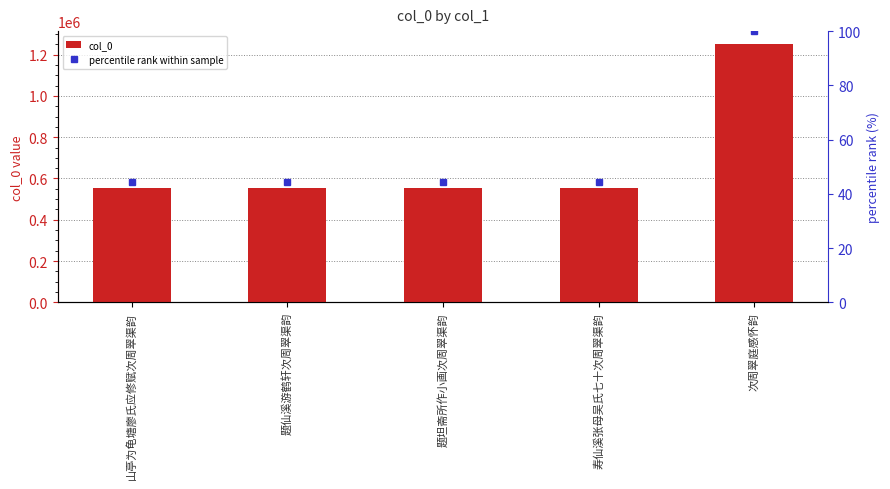

The percentile rank within sample series shows 100.0 at 次周翠庭感怀韵. True or false?

True